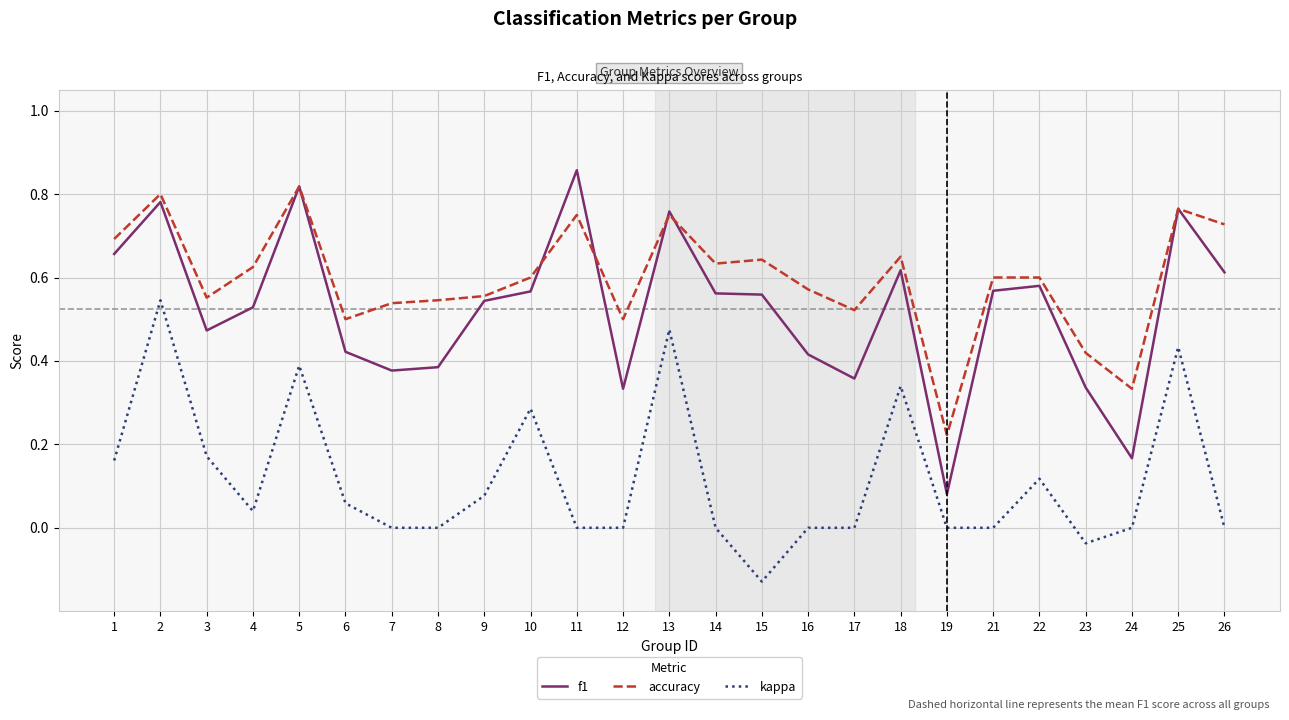

Is it true that kappa equals 0.0 at 11?

True